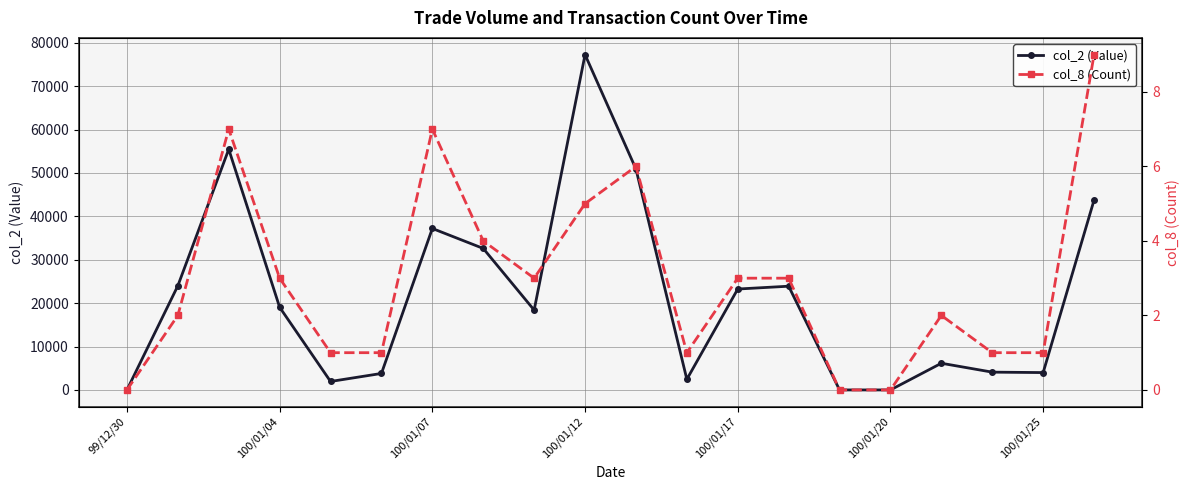

At which label does col_2 (Value) reach its peak?

100/01/12